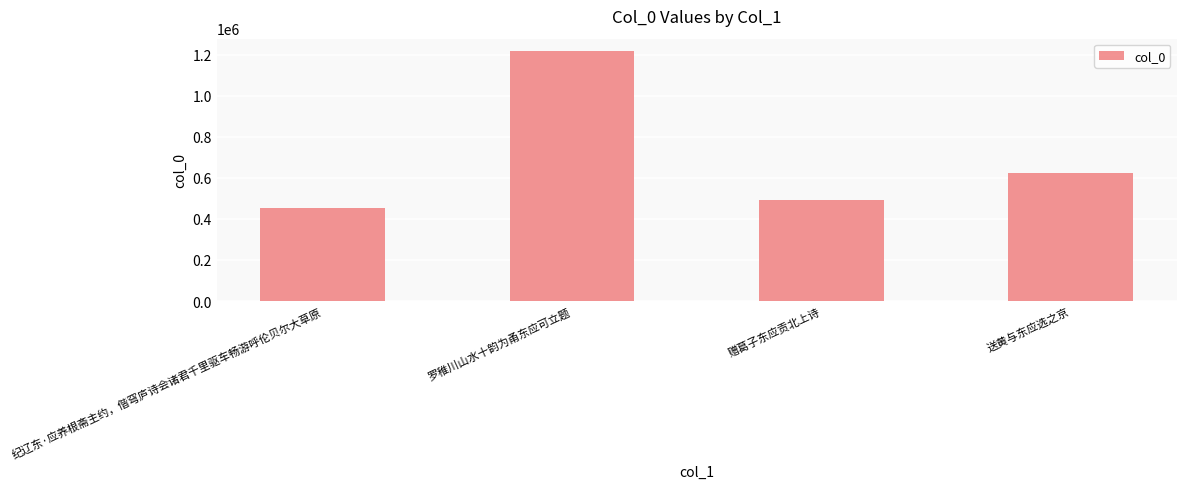

Are the bars horizontal?

No